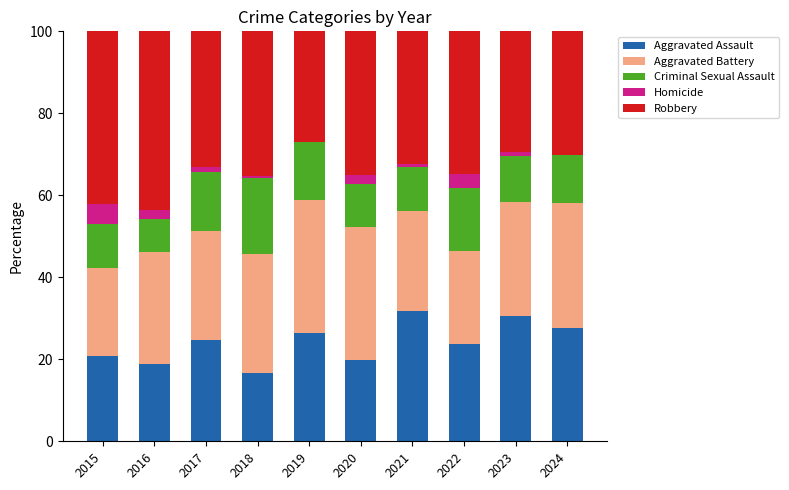

What is the total value across all series at 2015?

100.0